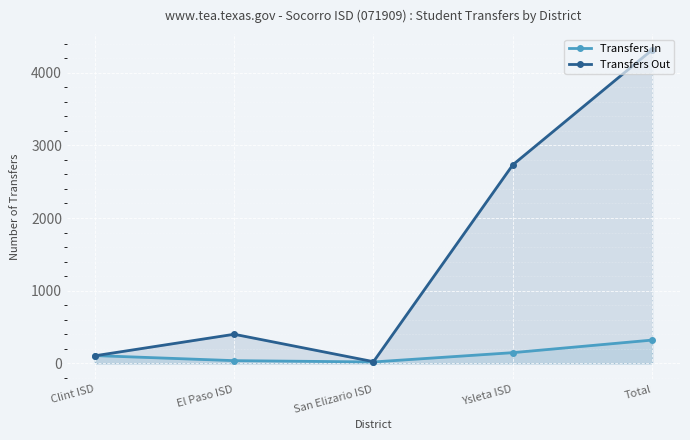

How many interior local valleys does the Transfers Out series have?

1